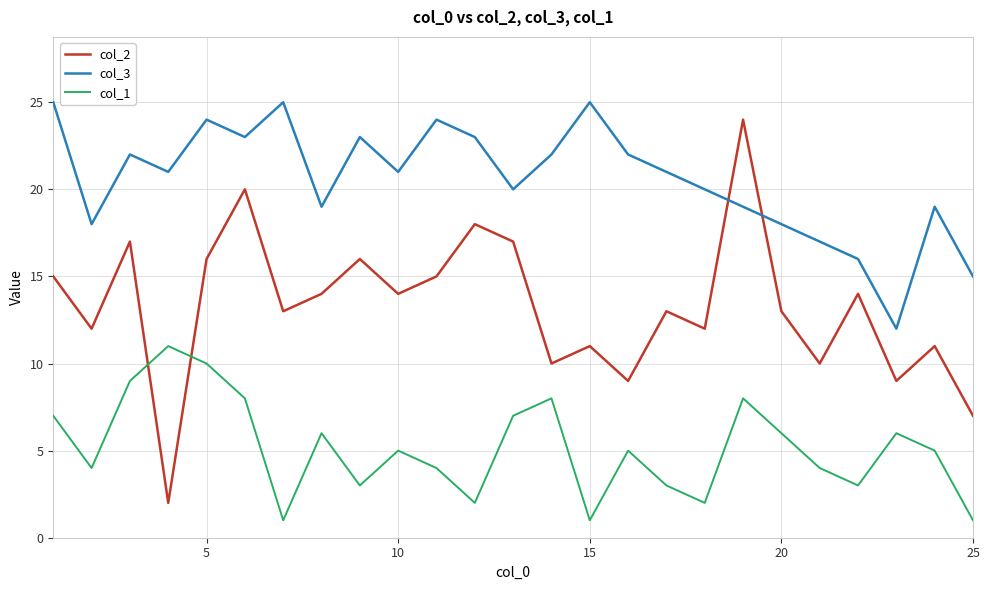

Rank the series by their average value, from highest to lowest.

col_3, col_2, col_1